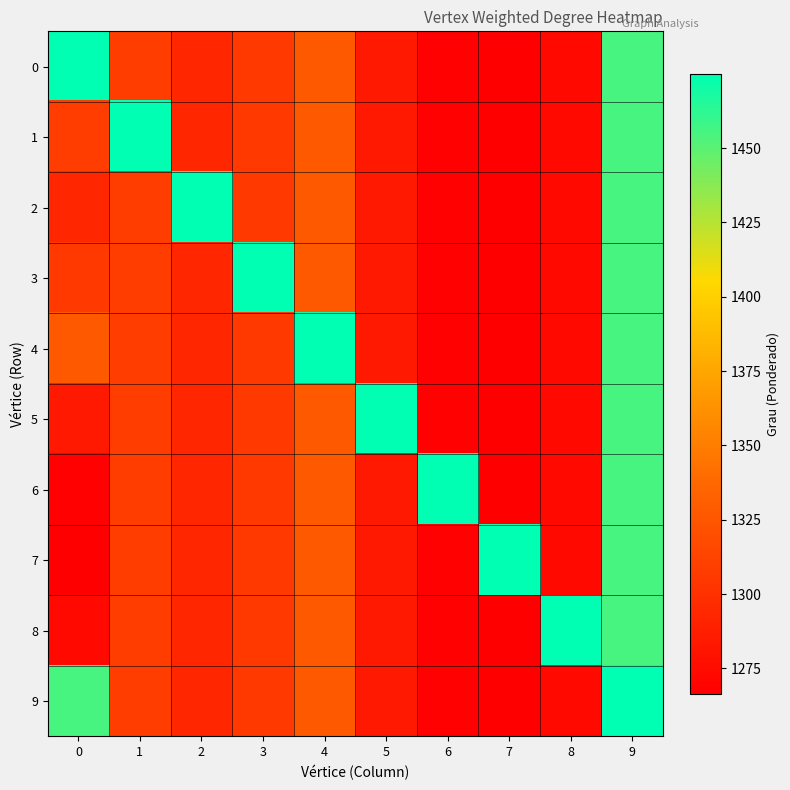

Between 4 and 6, which series saw the biggest shift?

4